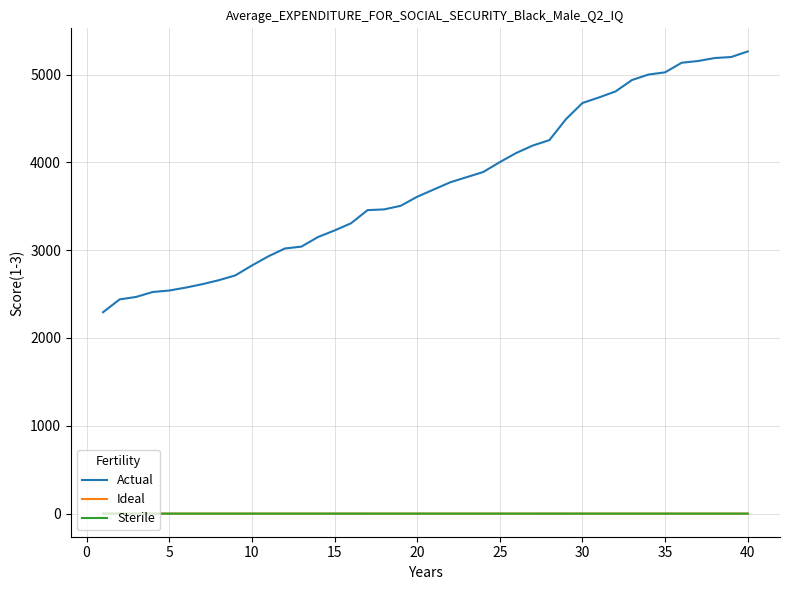

Which series has the largest range (max minus min)?

Actual